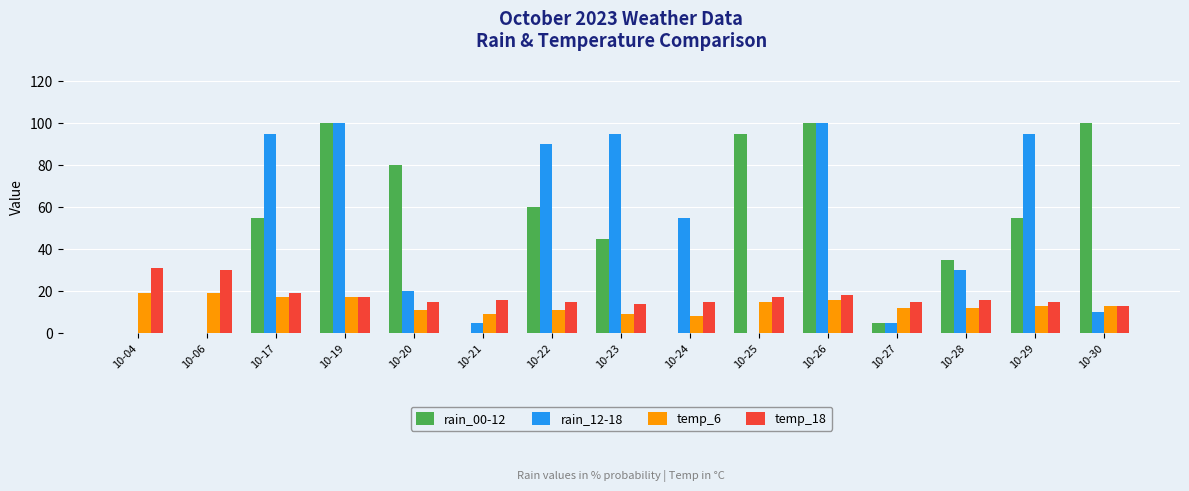

Reading right to left, what are all the values shown in this chart?

rain_00-12: 100	55	35	5	100	95	0	45	60	0	80	100	55	0	0
rain_12-18: 10	95	30	5	100	0	55	95	90	5	20	100	95	0	0
temp_6: 13	13	12	12	16	15	8	9	11	9	11	17	17	19	19
temp_18: 13	15	16	15	18	17	15	14	15	16	15	17	19	30	31